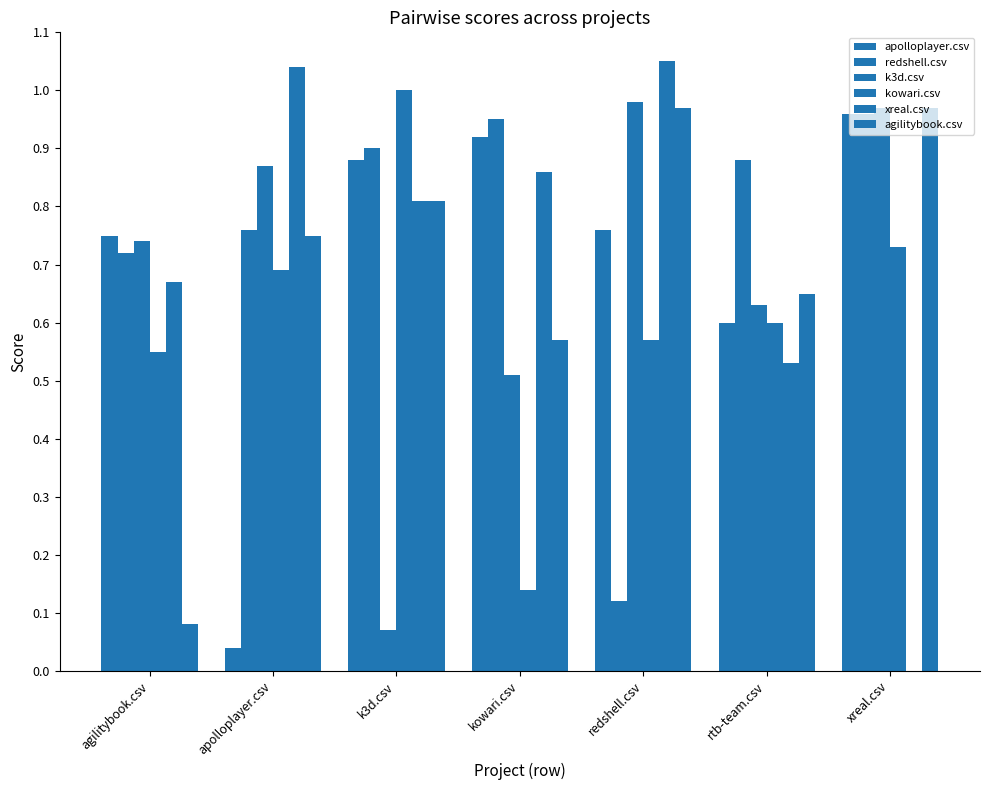

How many distinct data groups are displayed?

6